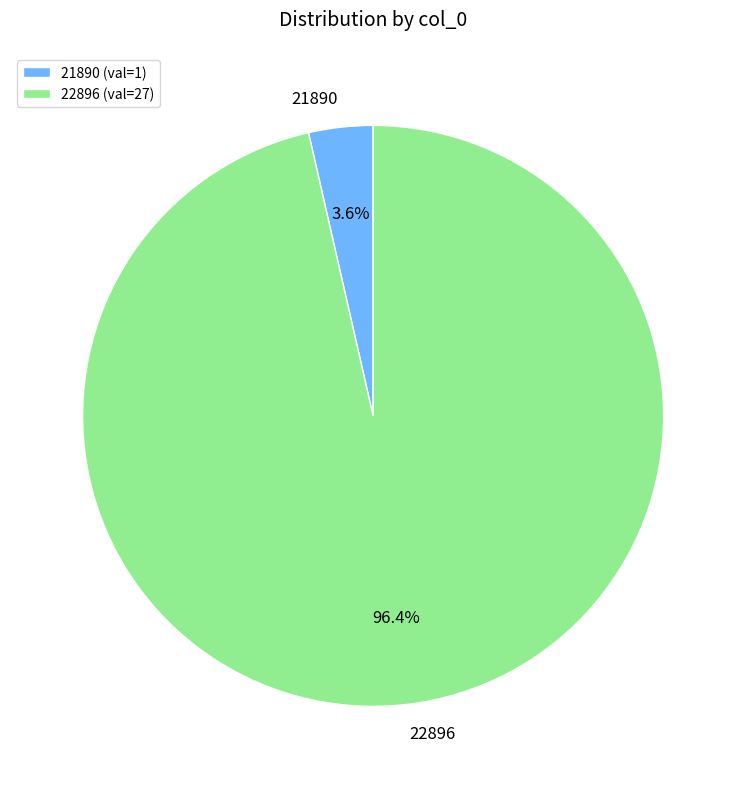

What is the majority slice?

22896